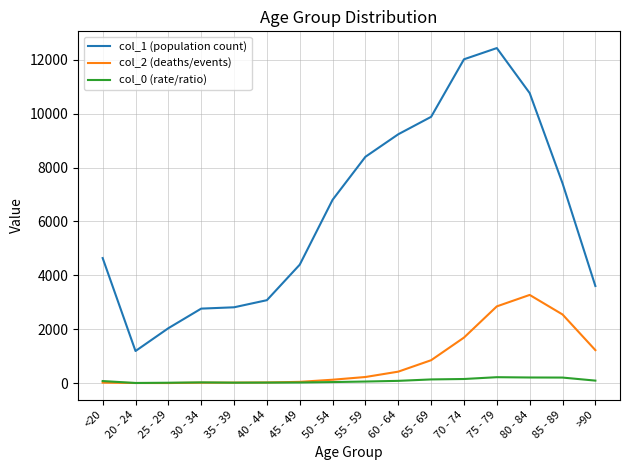

True or false: col_0 (rate/ratio) and col_1 (population count) cross at least once.

False